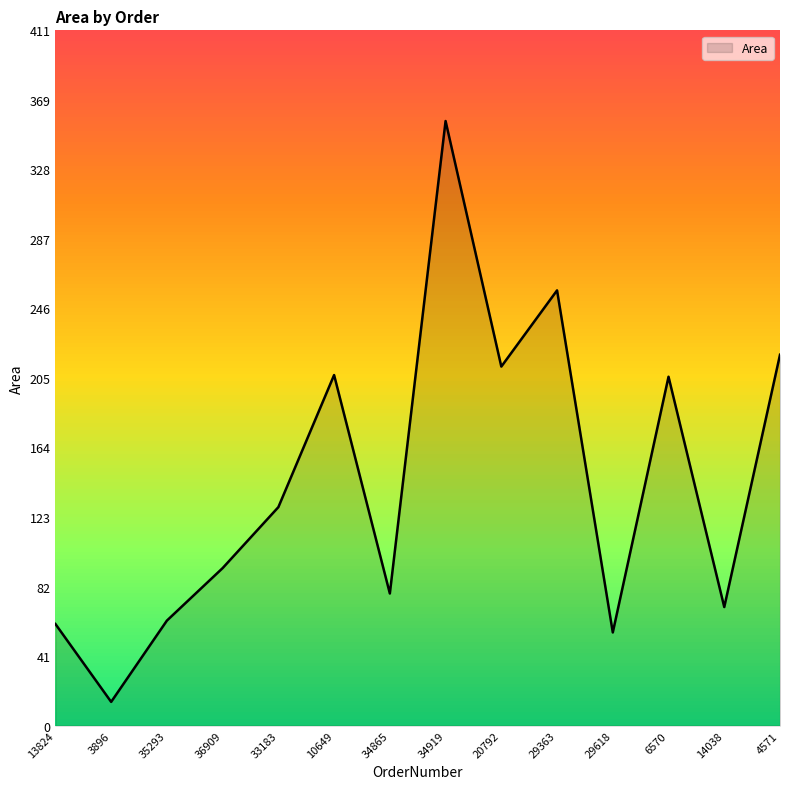

Which label corresponds to the smallest value in the chart?

3896